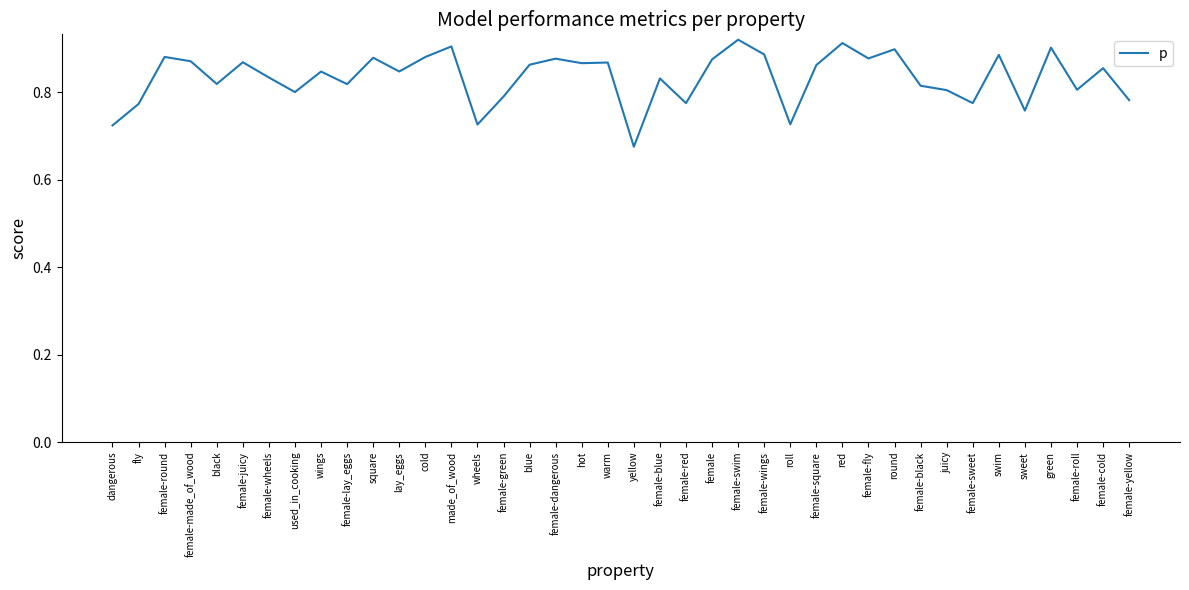

Where is the data nearest to the value 0?

yellow